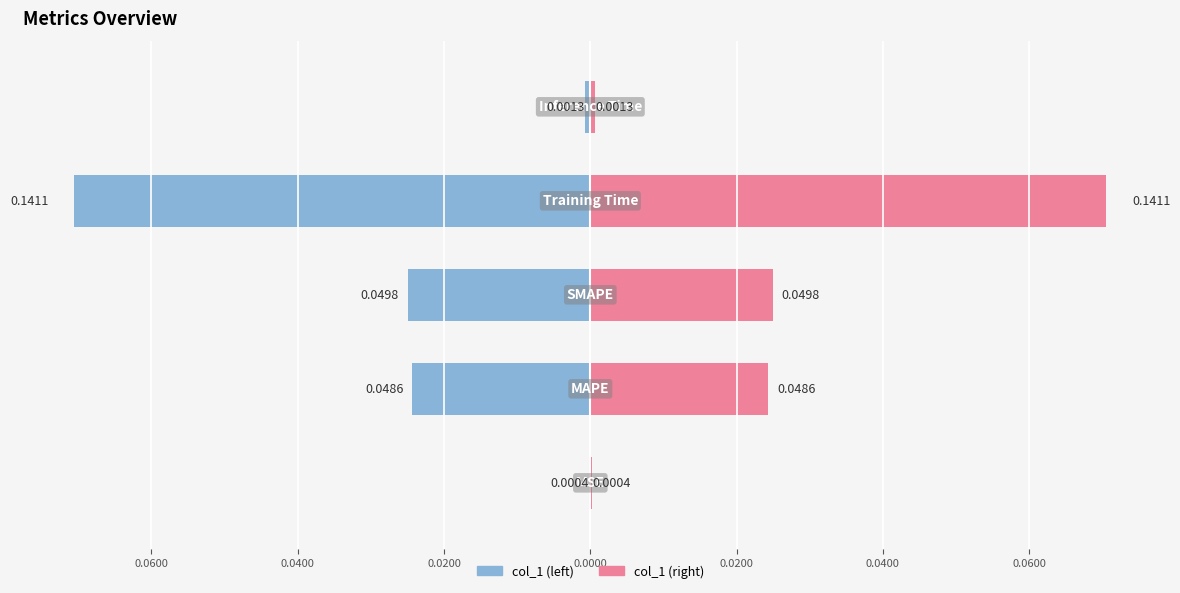

What is the minimum value for col_1 (left)?

-0.1